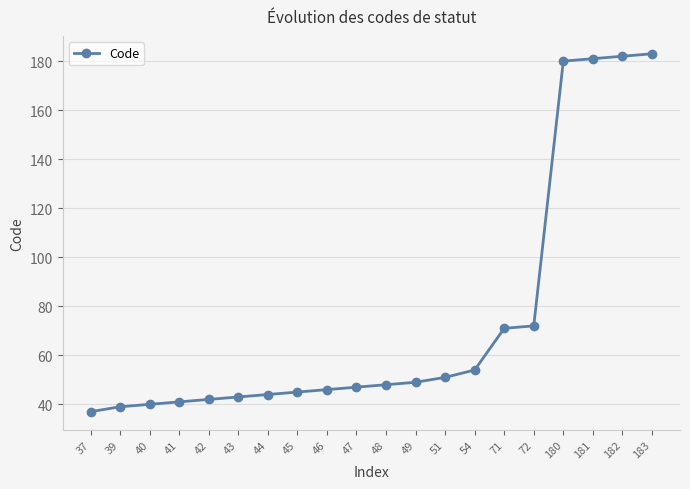

Approximately how many times larger is the value at 39 compared to 40?

1.0